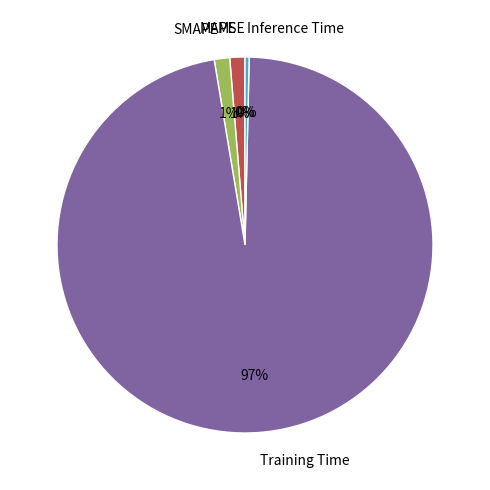

Does Training Time represent more than half of the total?

Yes